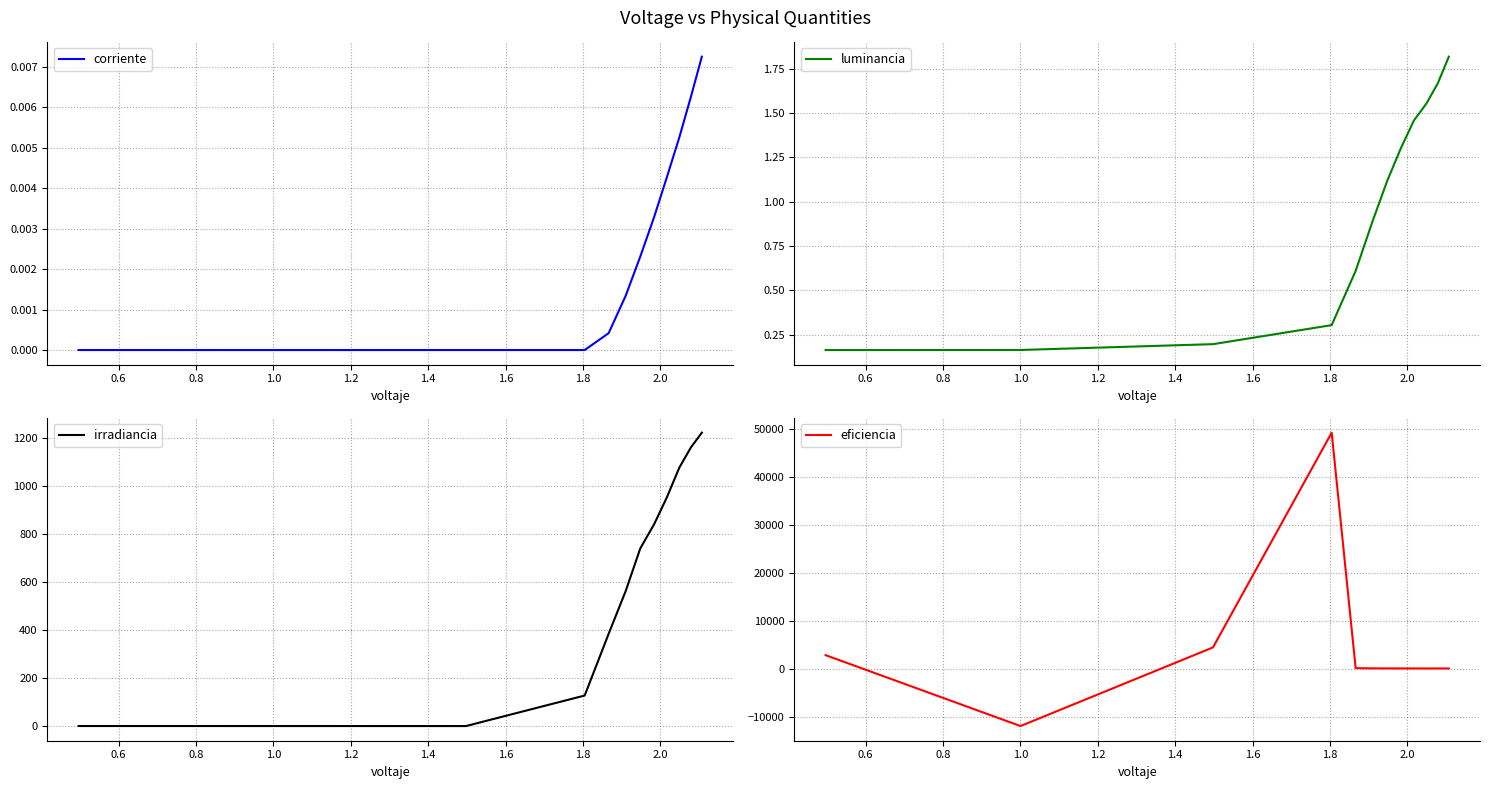

At how many categories does at least one series exceed 17313?

1